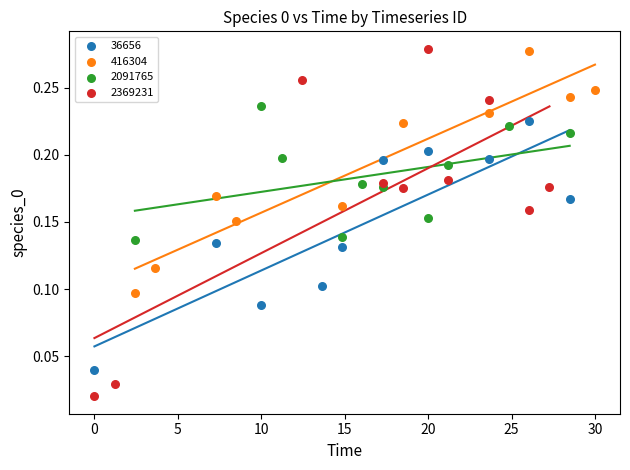

Which series has the widest spread of Y values?

2369231